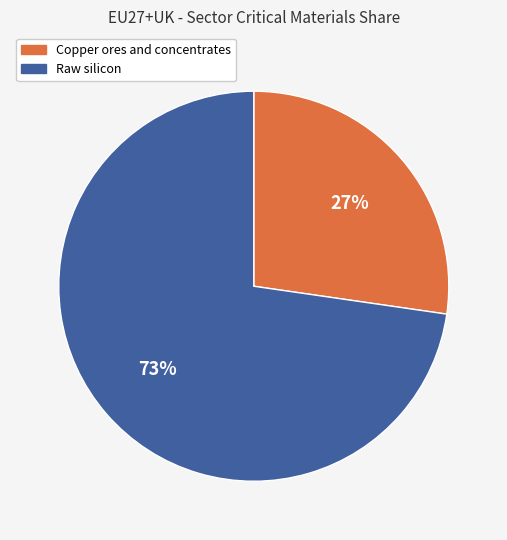

What is the smallest slice in the pie chart?

Copper ores and concentrates